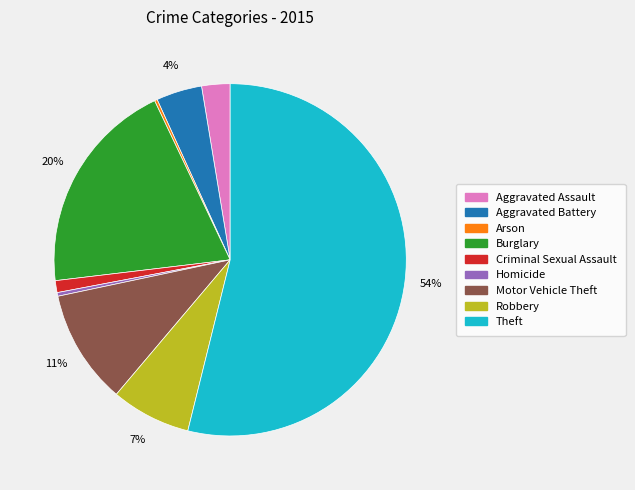

Which has a higher value, Burglary or Aggravated Battery?

Burglary